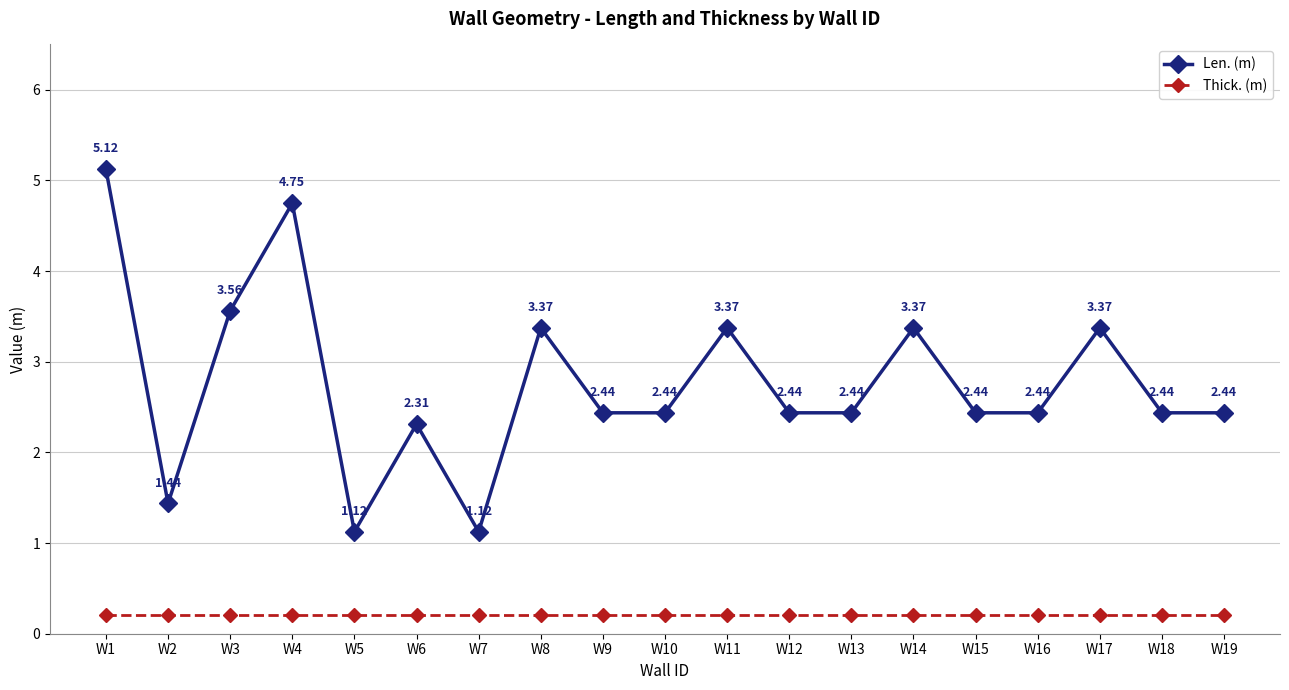

True or false: Thick. (m) and Len. (m) intersect in this chart.

False